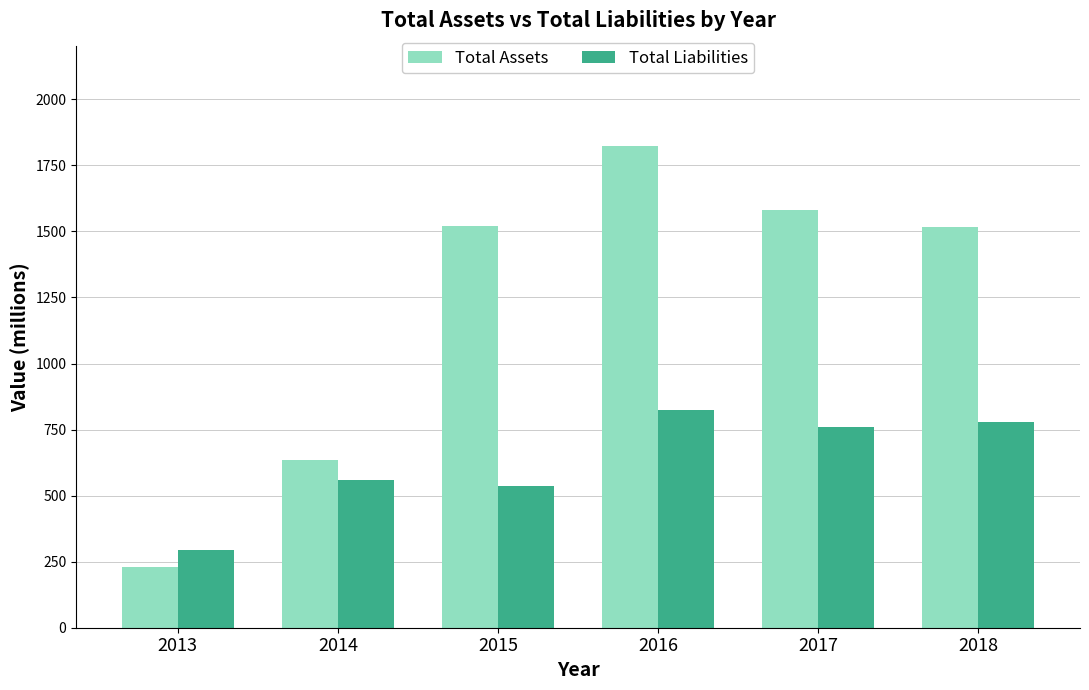

At 2013, list the series in order from largest to smallest.

Total Liabilities, Total Assets